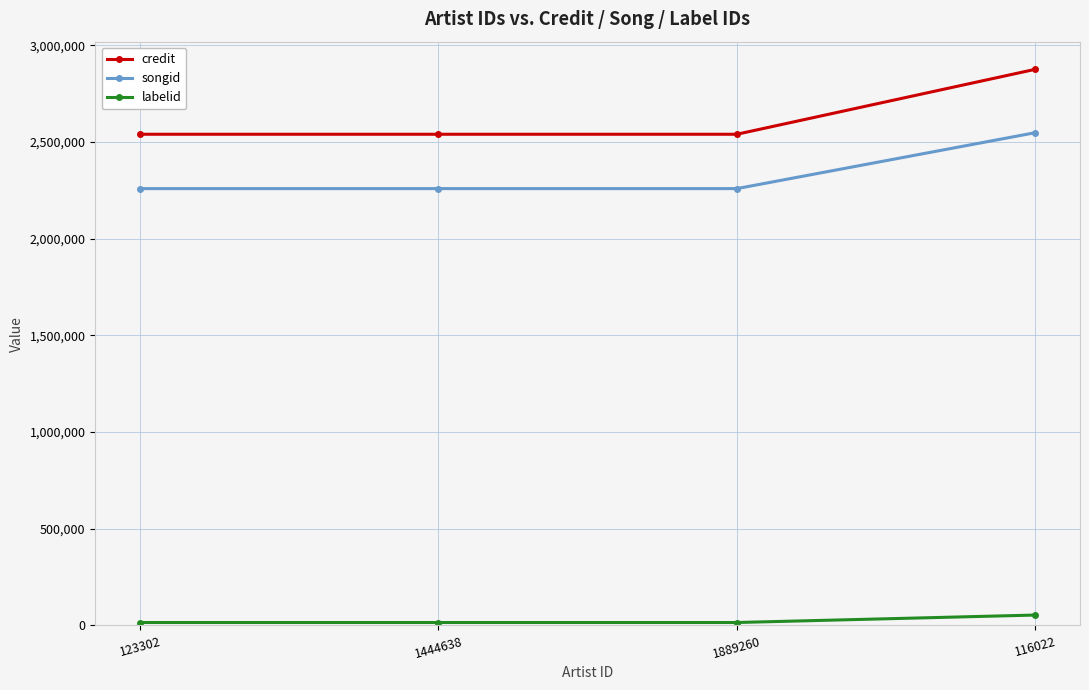

Which series has the widest spread of values?

credit